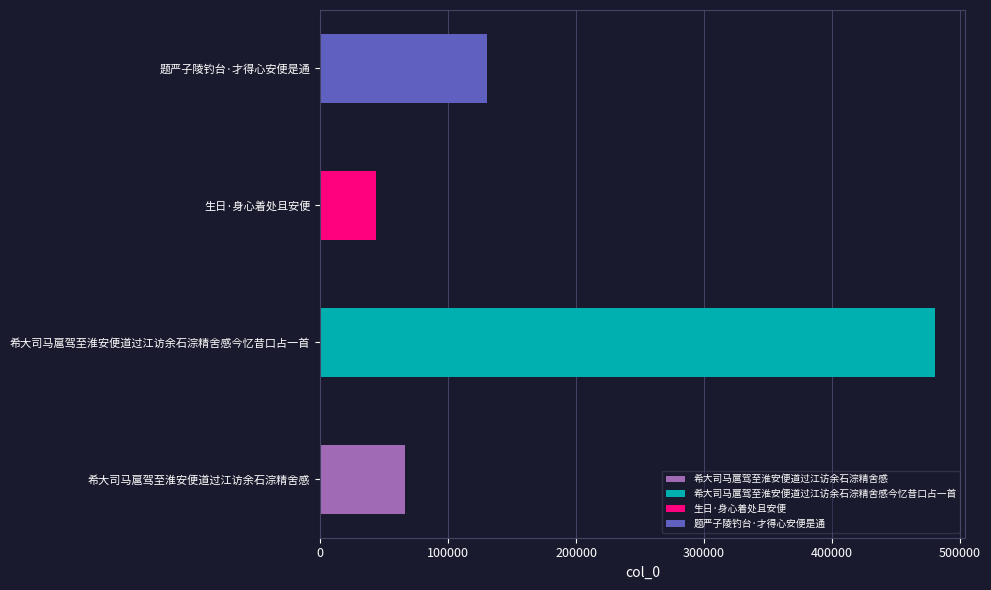

How many bars are there in total?

4